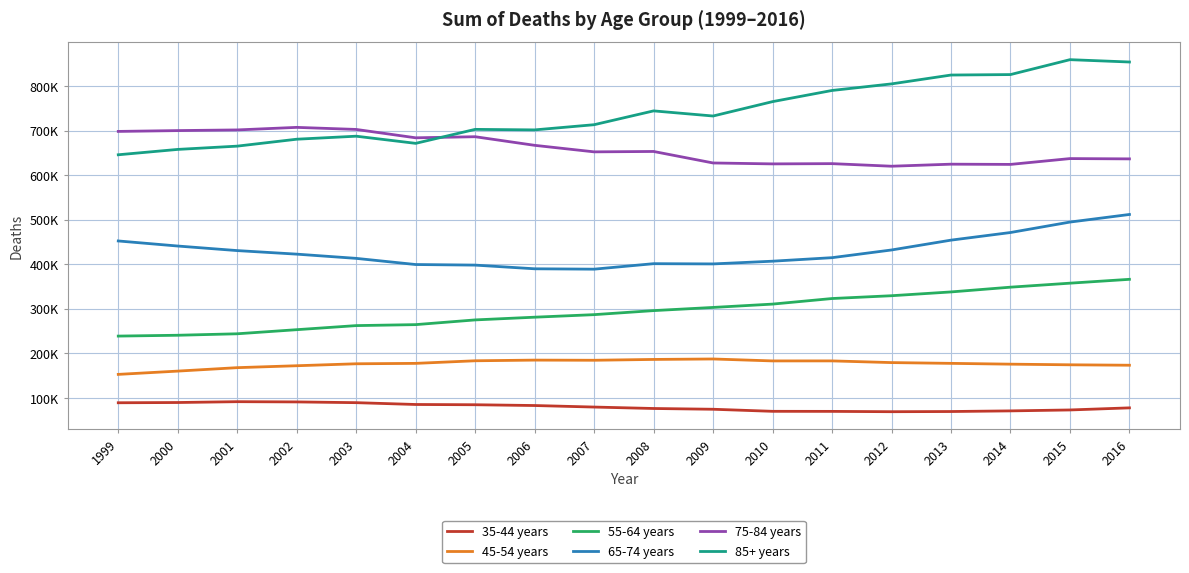

What are all the series names shown in the legend?

35-44 years, 45-54 years, 55-64 years, 65-74 years, 75-84 years, 85+ years